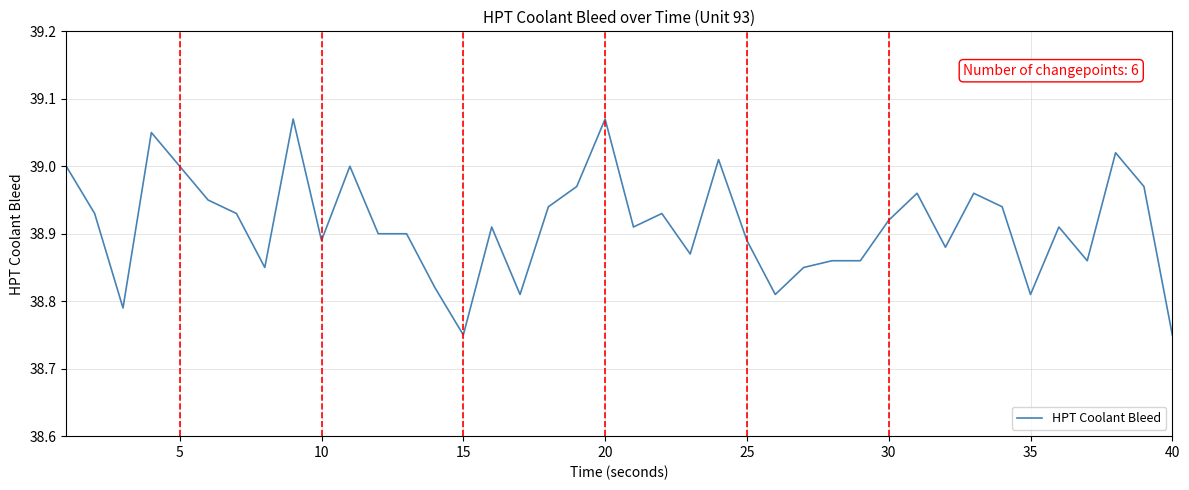

What is the difference between the maximum and minimum values?

0.3